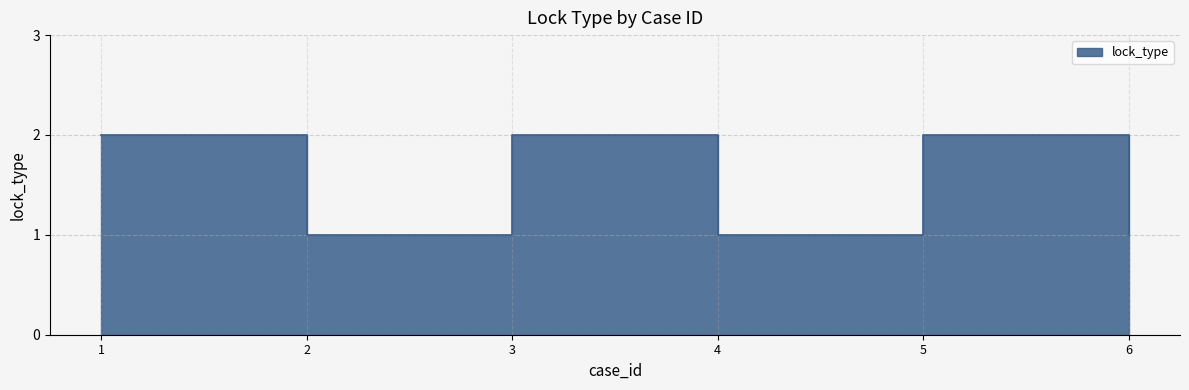

The value at 6 is 1. True or false?

True